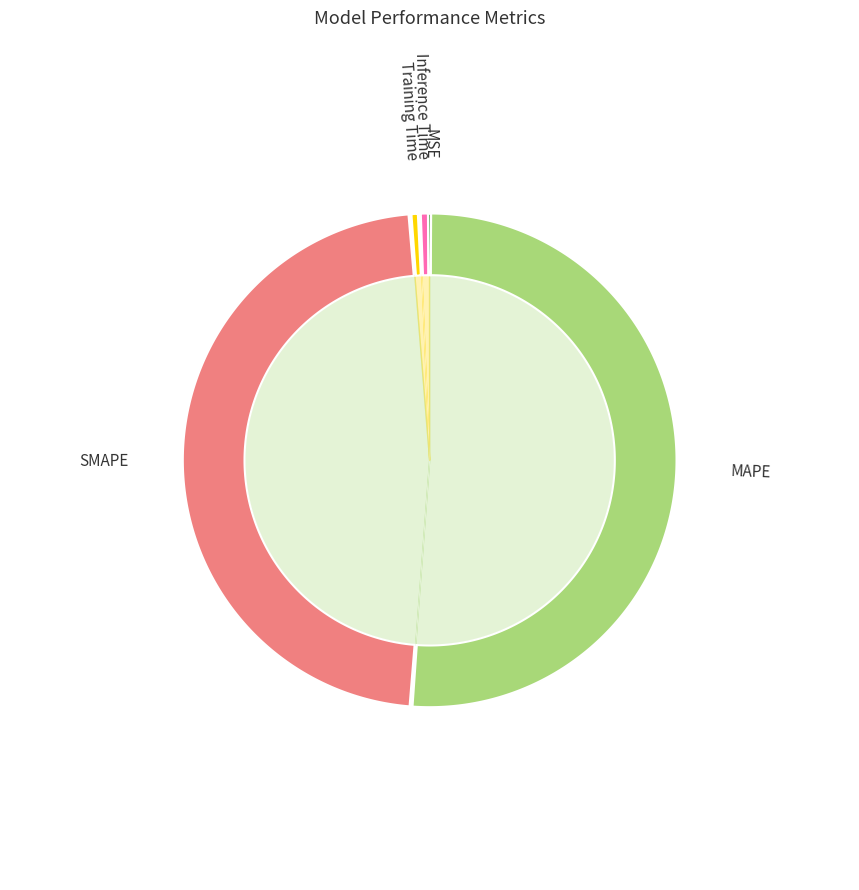

Which category has the smallest portion of the pie?

MSE